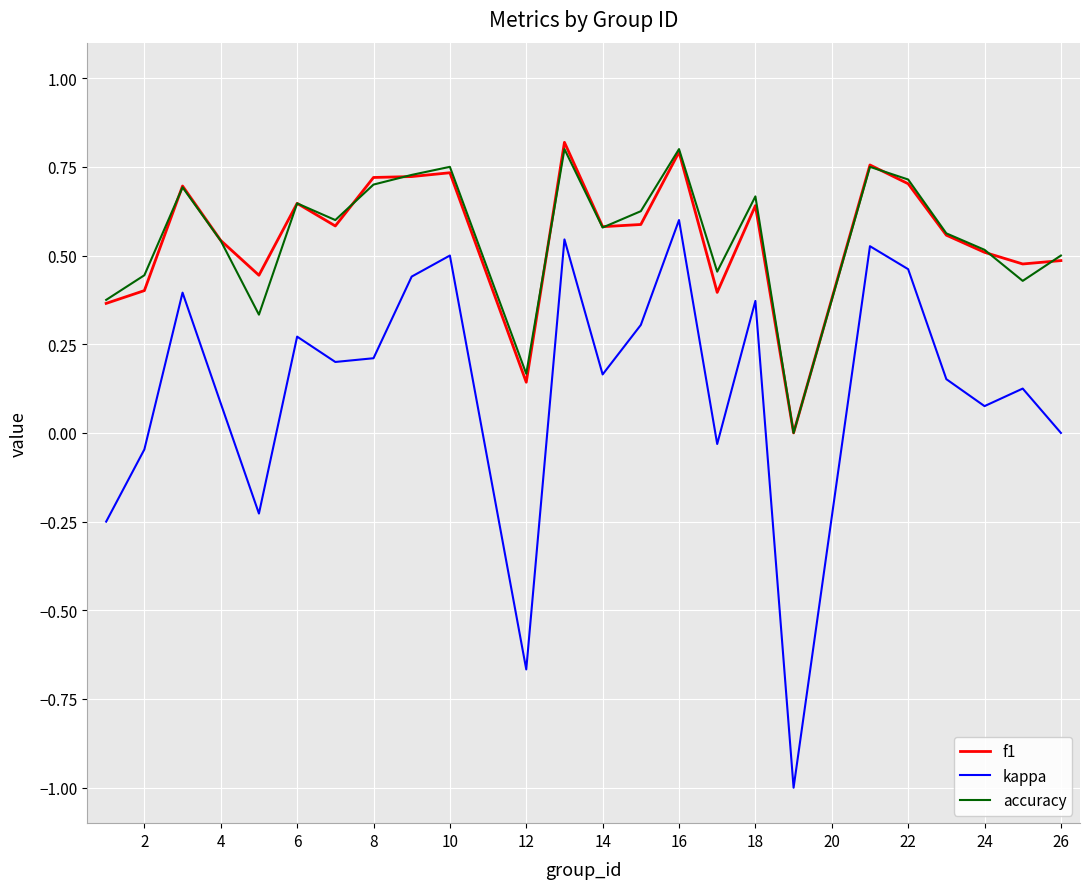

What is the minimum value shown in the chart?

-1.0